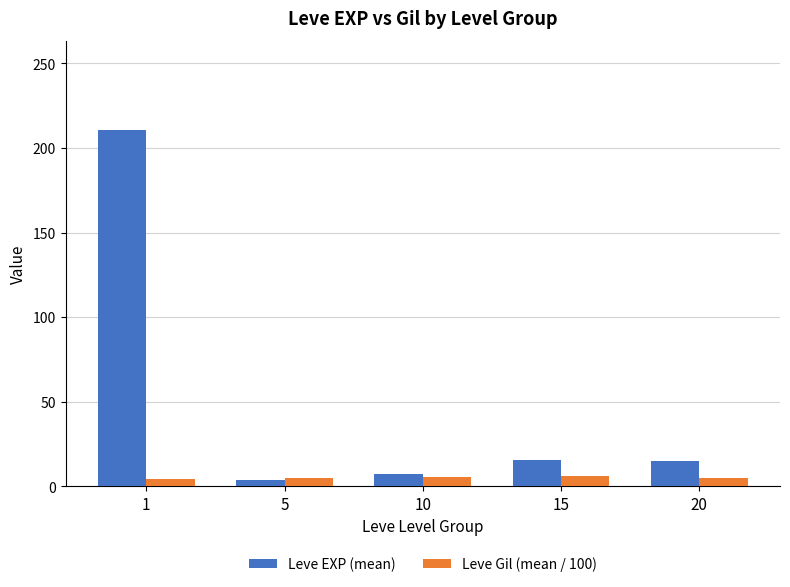

At how many categories does at least one series exceed 205?

1